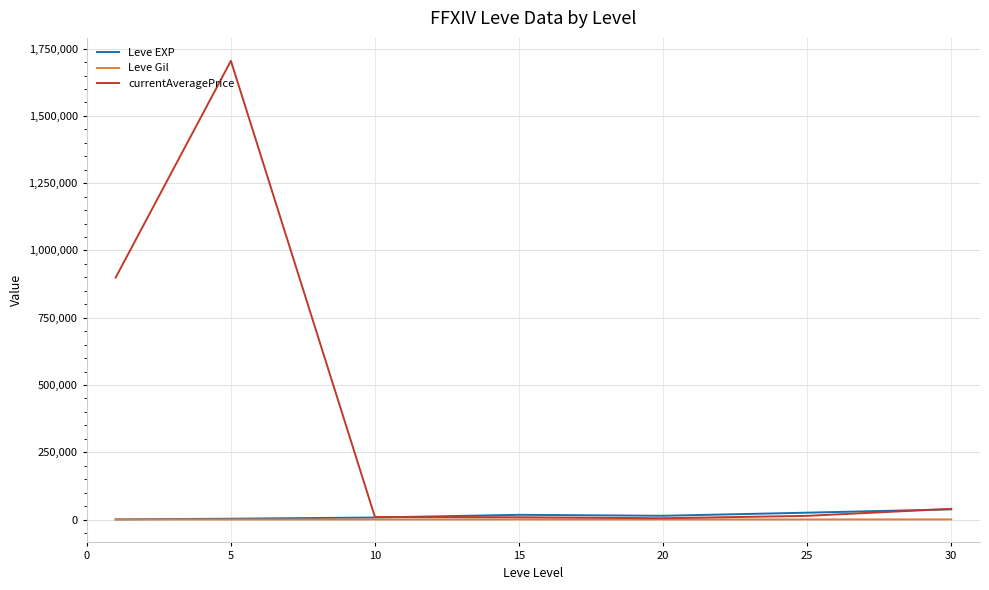

Does the chart have visible grid lines?

Yes